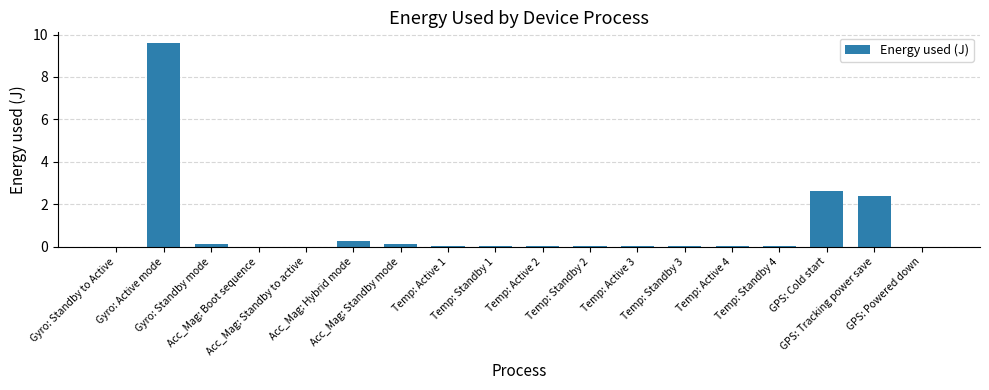

What is the sum of all values?

15.3